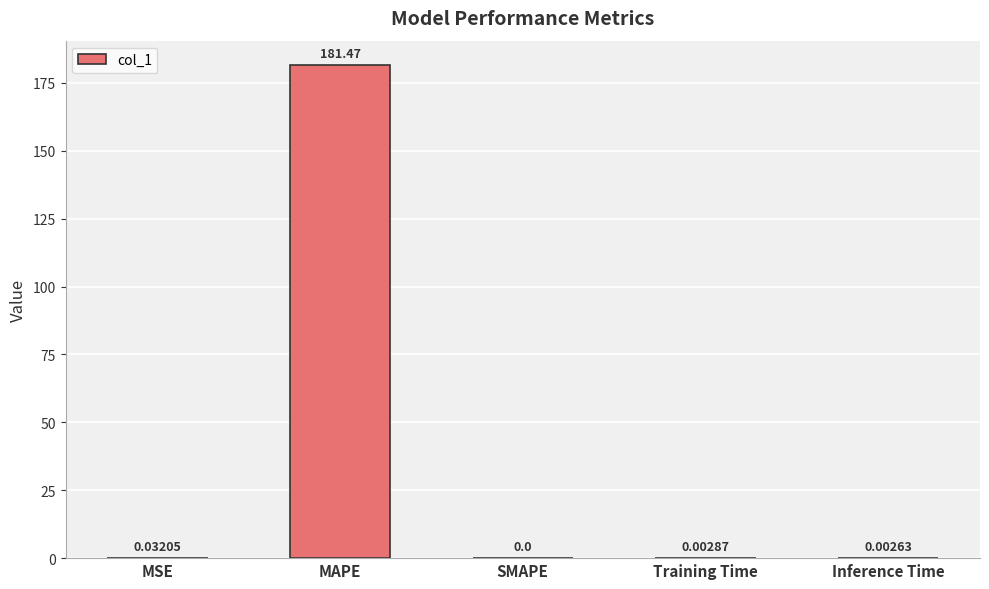

What is the greatest value displayed?

181.5